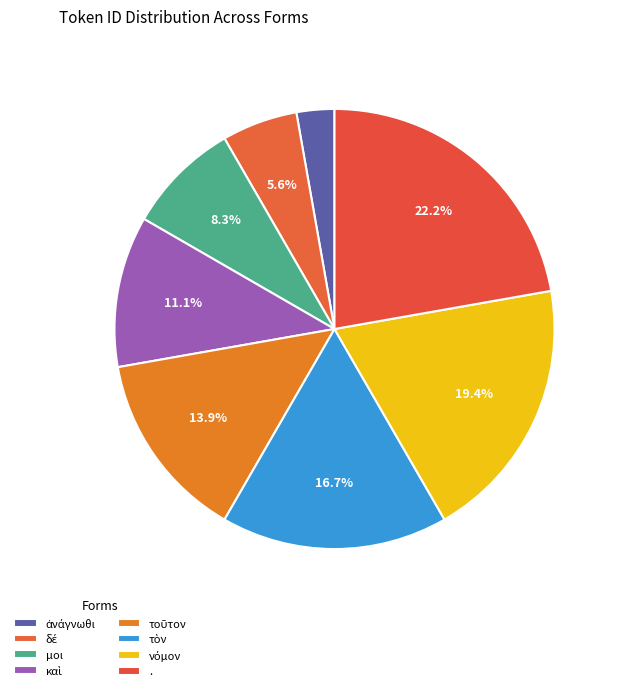

Combined, do τὸν and δέ account for over 50%?

No